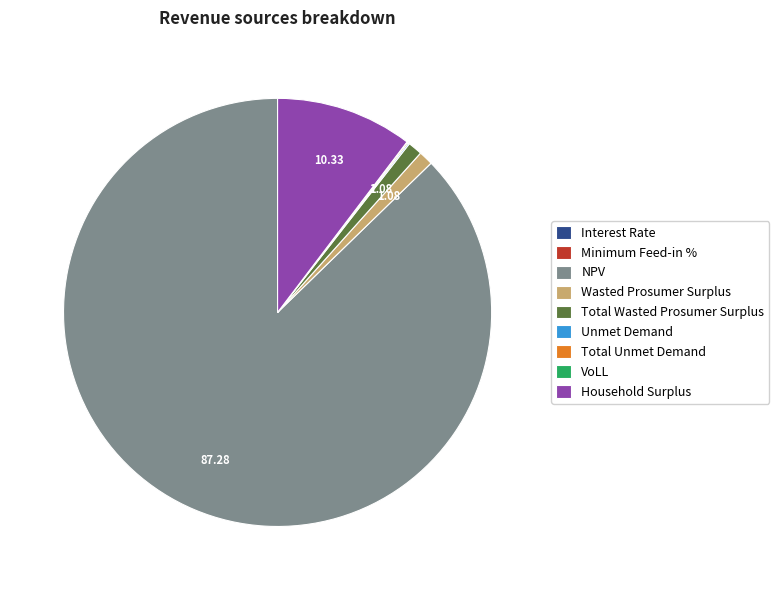

Combined, do Wasted Prosumer Surplus and Household Surplus account for over 50%?

No